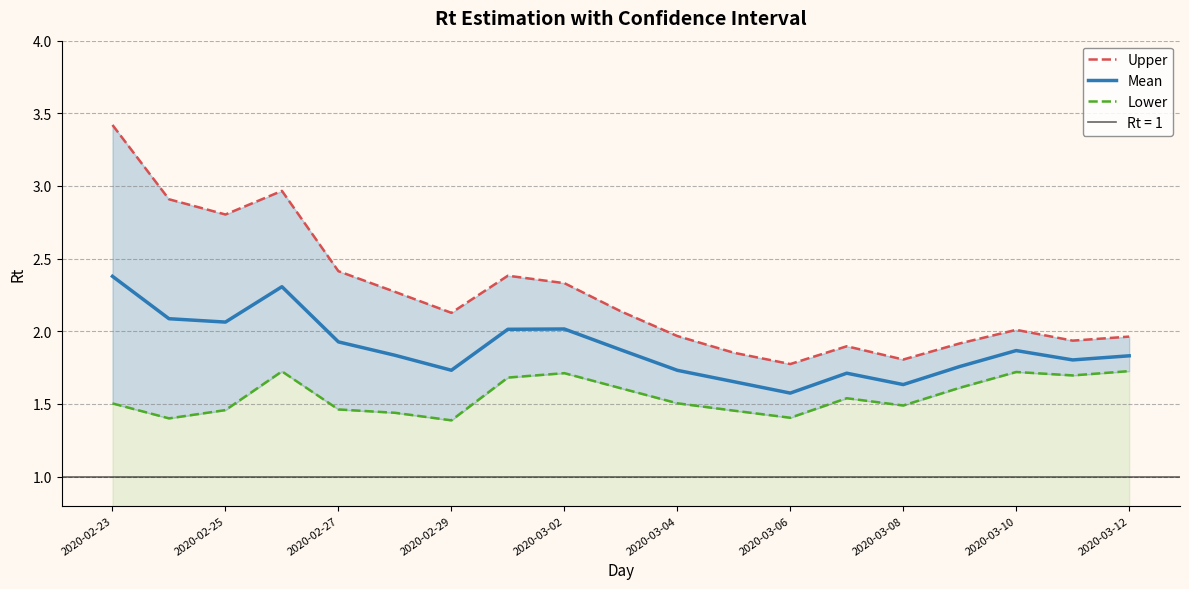

Is it true that Mean equals 0.8 at 2020-03-10?

False